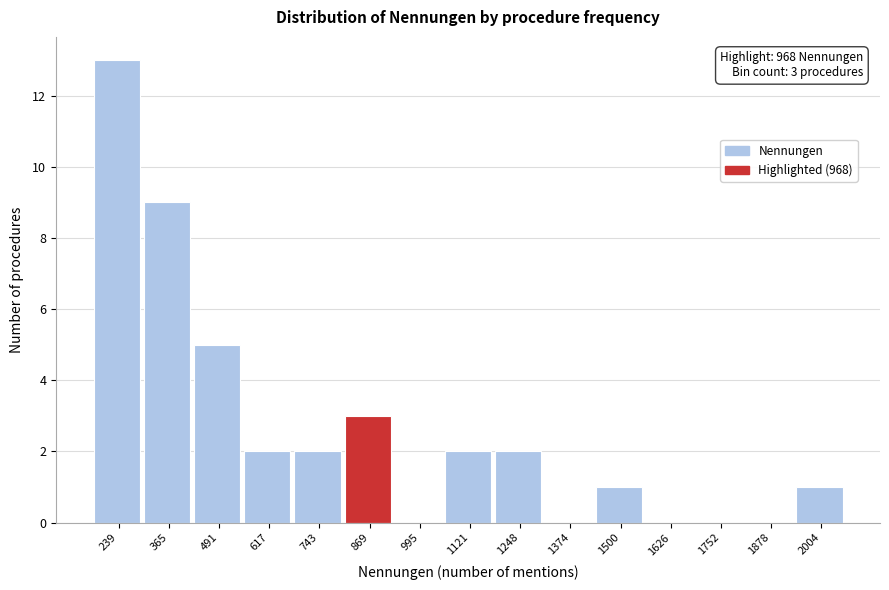

Reading right to left, transcribe all the data shown in this chart.

2004=1	1878=0	1752=0	1626=0	1500=1	1374=0	1248=2	1121=2	995=0	869=3	743=2	617=2	491=5	365=9	239=13